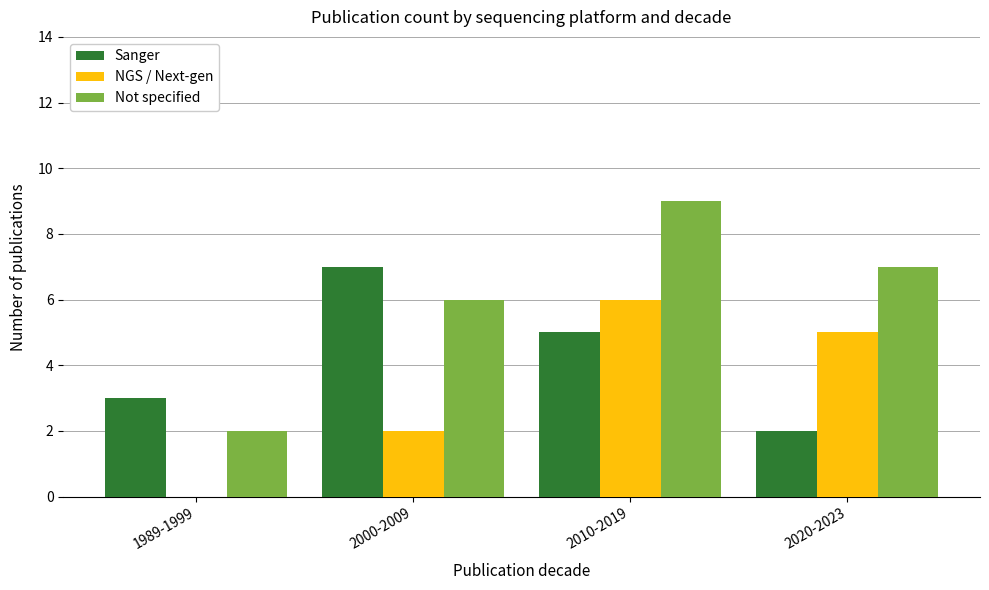

Does the chart contain stacked bars?

No